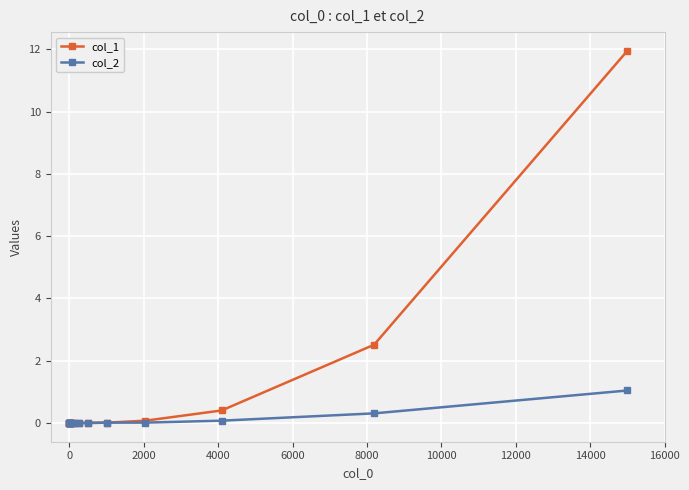

Which series has the widest spread of values?

col_1